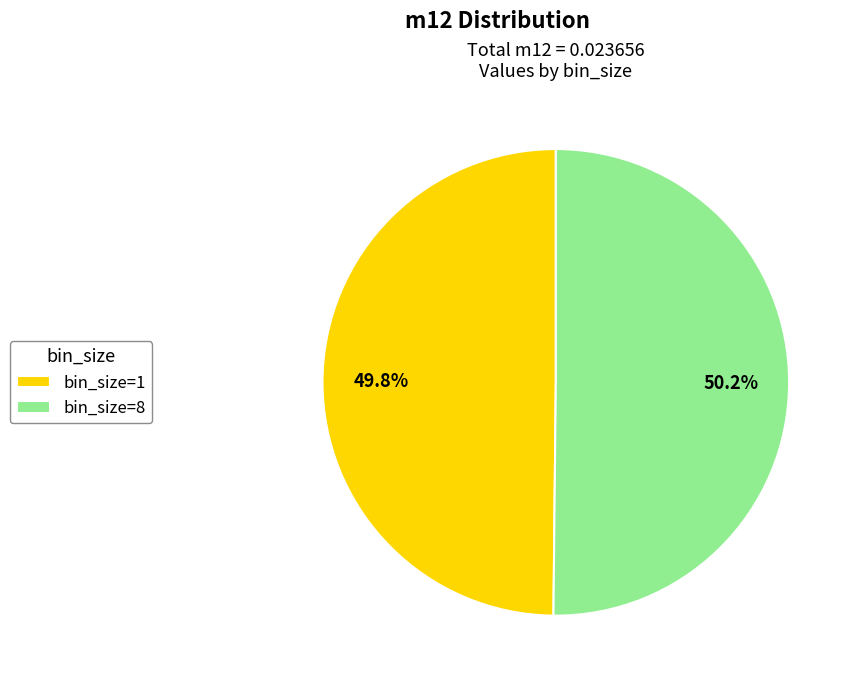

Is it true that bin_size=8 is 45% of the pie?

False